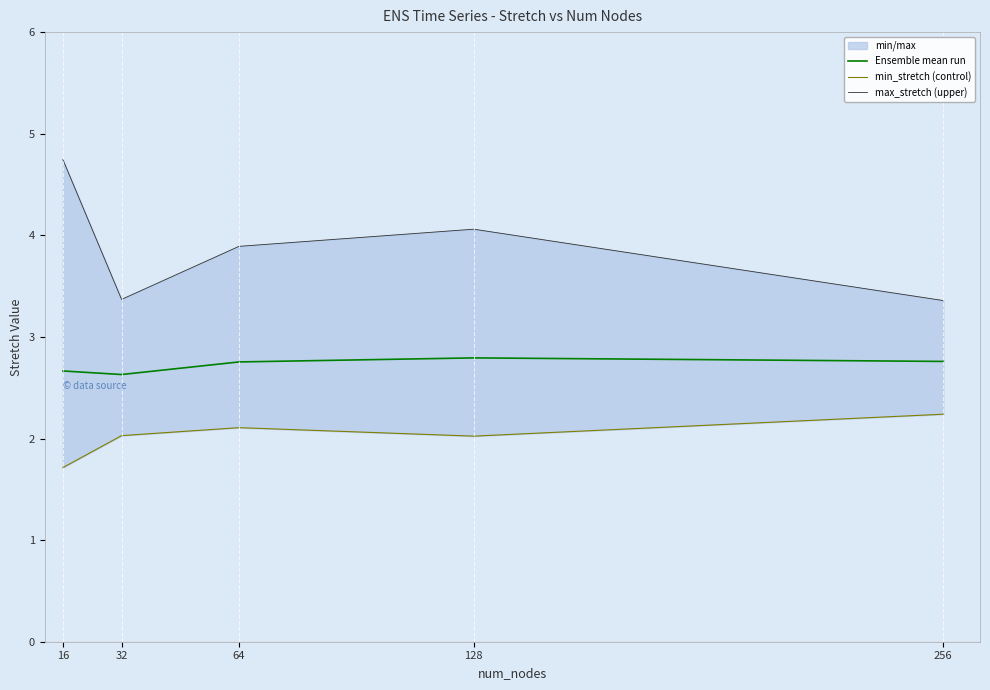

Rank the series at 32 from highest to lowest value.

max_stretch (upper), Ensemble mean run, min_stretch (control)